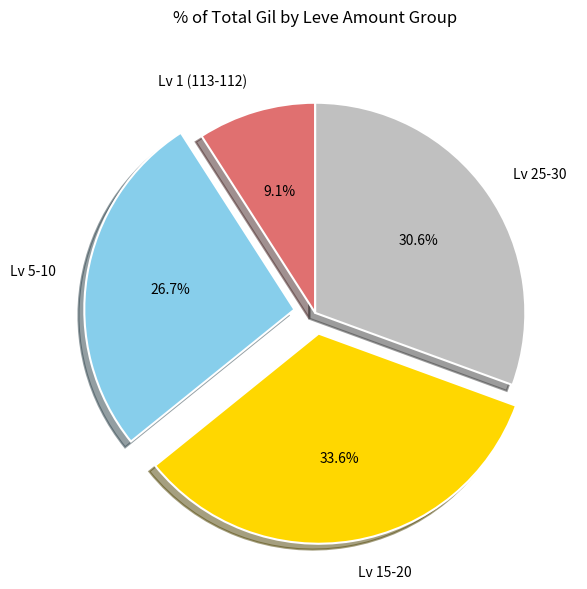

Which category has the biggest portion of the pie?

Lv 15-20